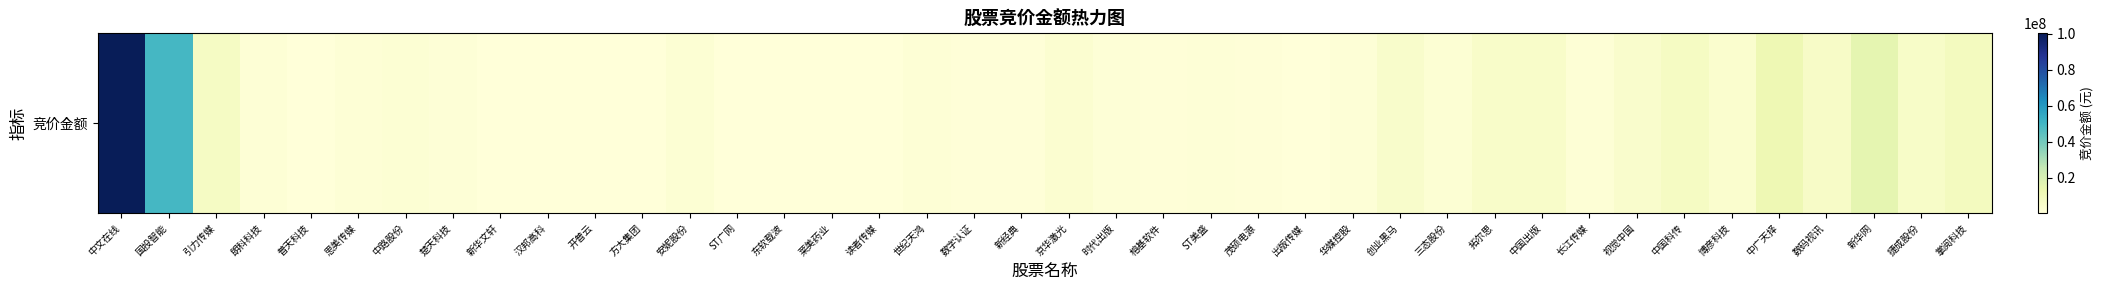

At which label is the value closest to 50240937?

国投智能